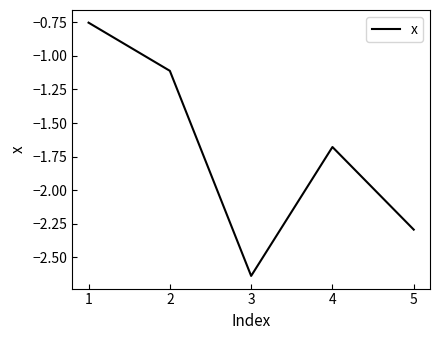

Rank the categories by value from lowest to highest.

3, 5, 4, 2, 1